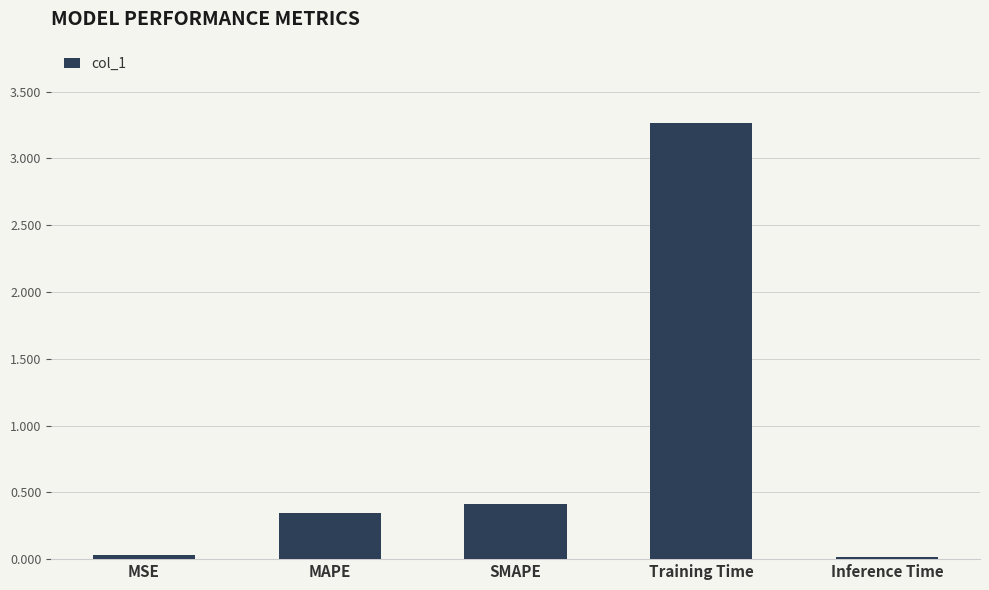

What is the maximum value shown in the chart?

3.3